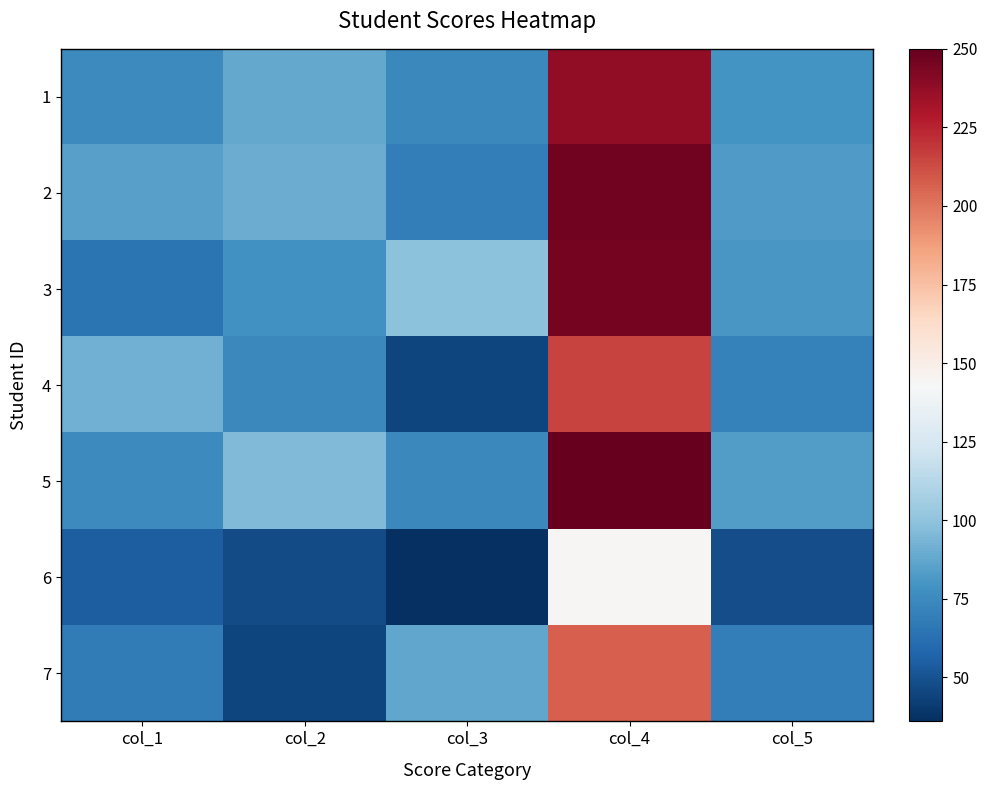

At which category does the chart reach its peak across all series?

col_4